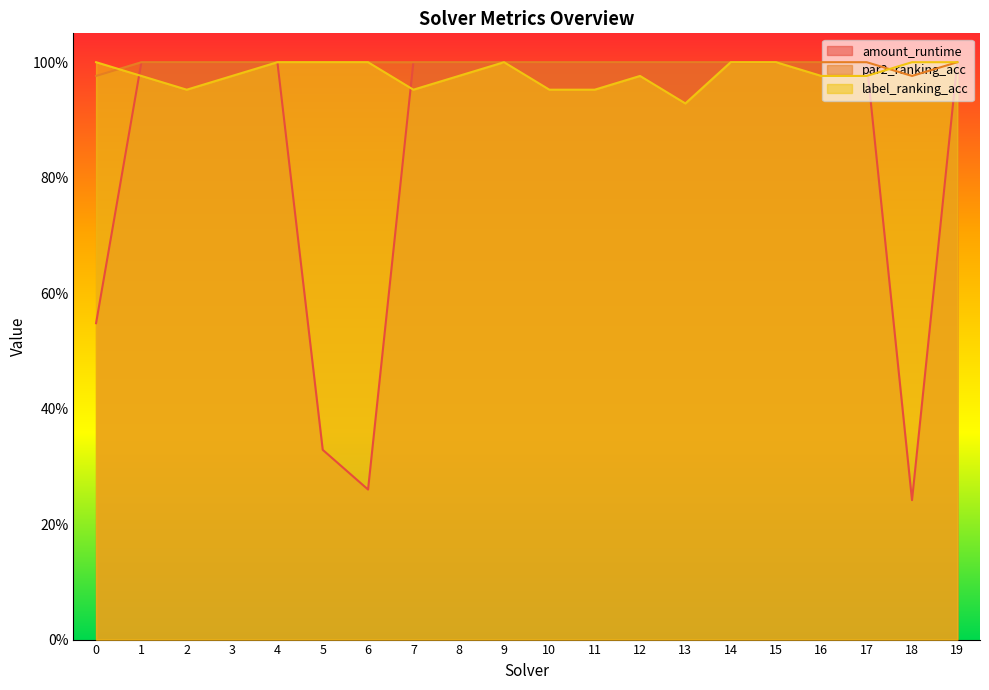

How many lines are shown in the chart?

3